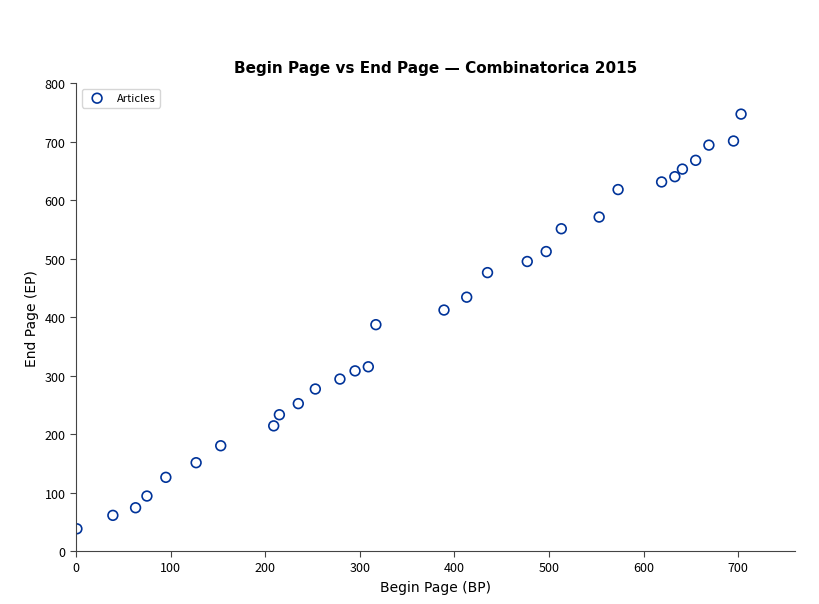

What is the range of X values (max minus min)?

702